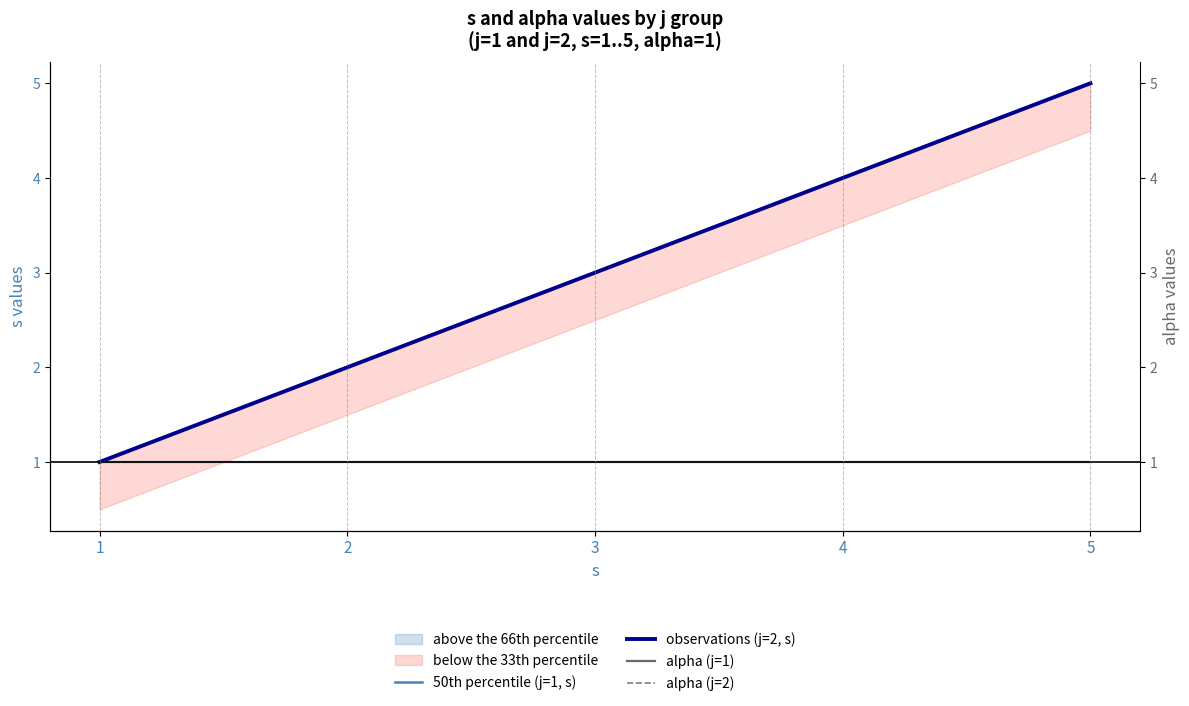

Which category has the lowest value across all series?

1